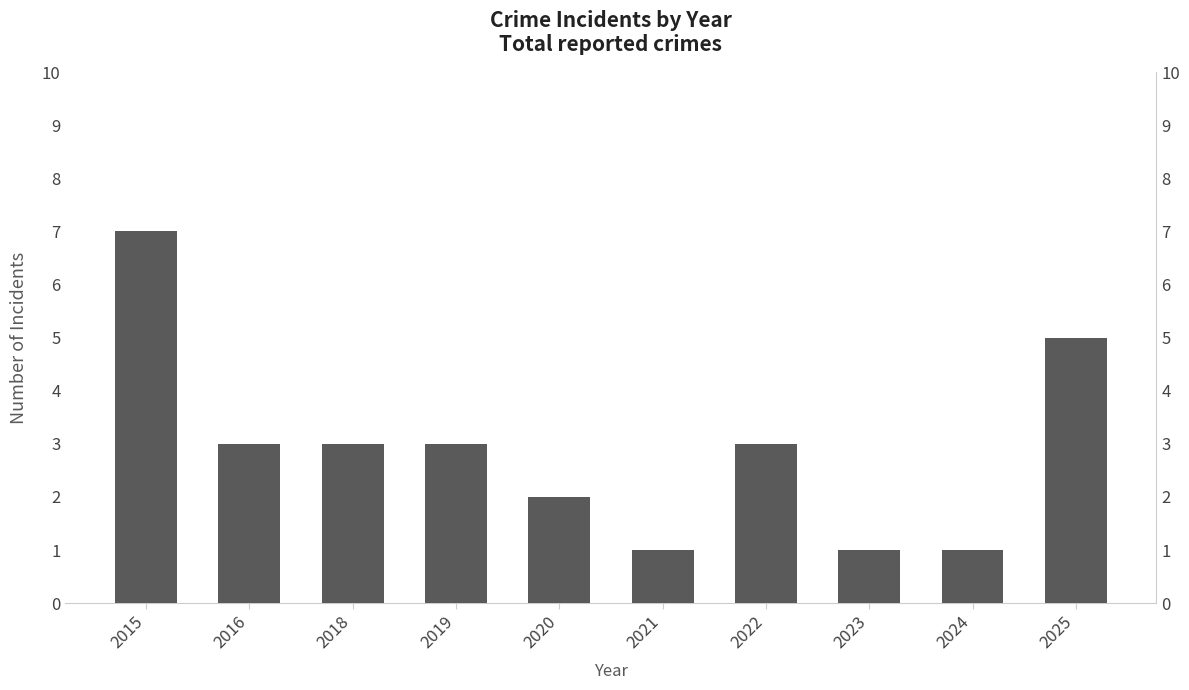

What is the sum of all values?

29